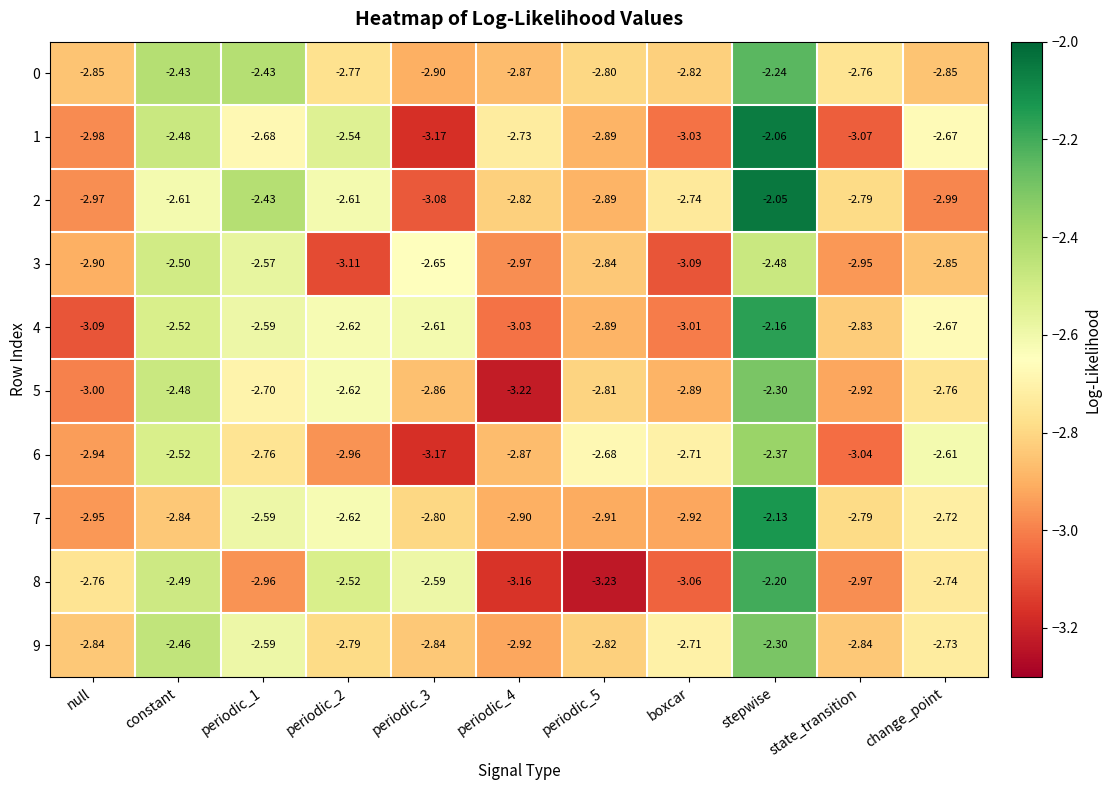

Which category has the highest value across all series?

stepwise